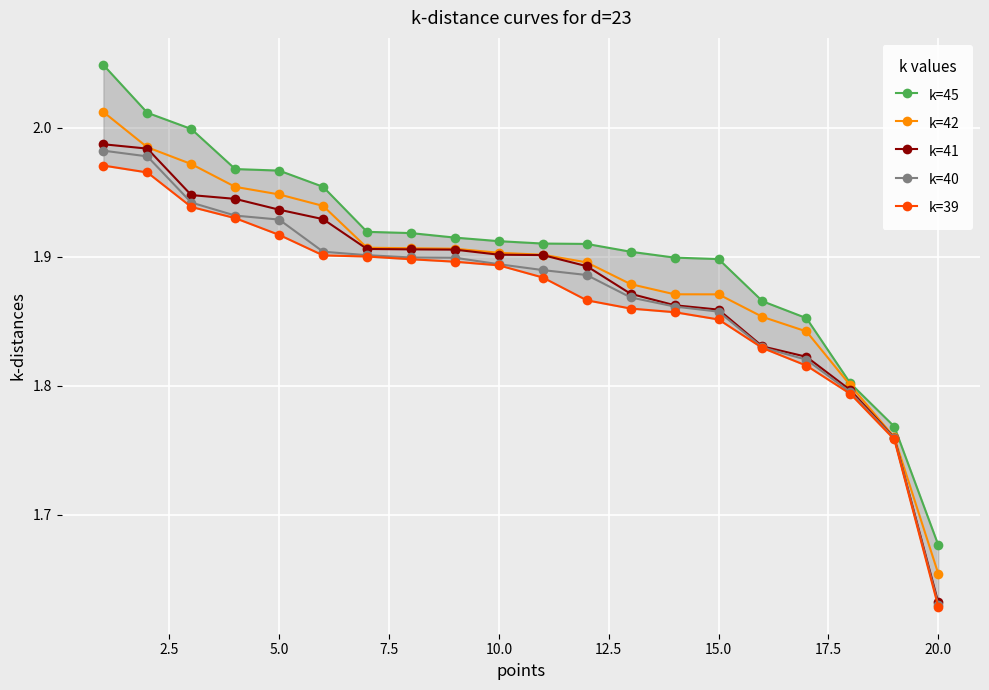

List the series in order of their peak value, lowest first.

k=39, k=40, k=41, k=42, k=45